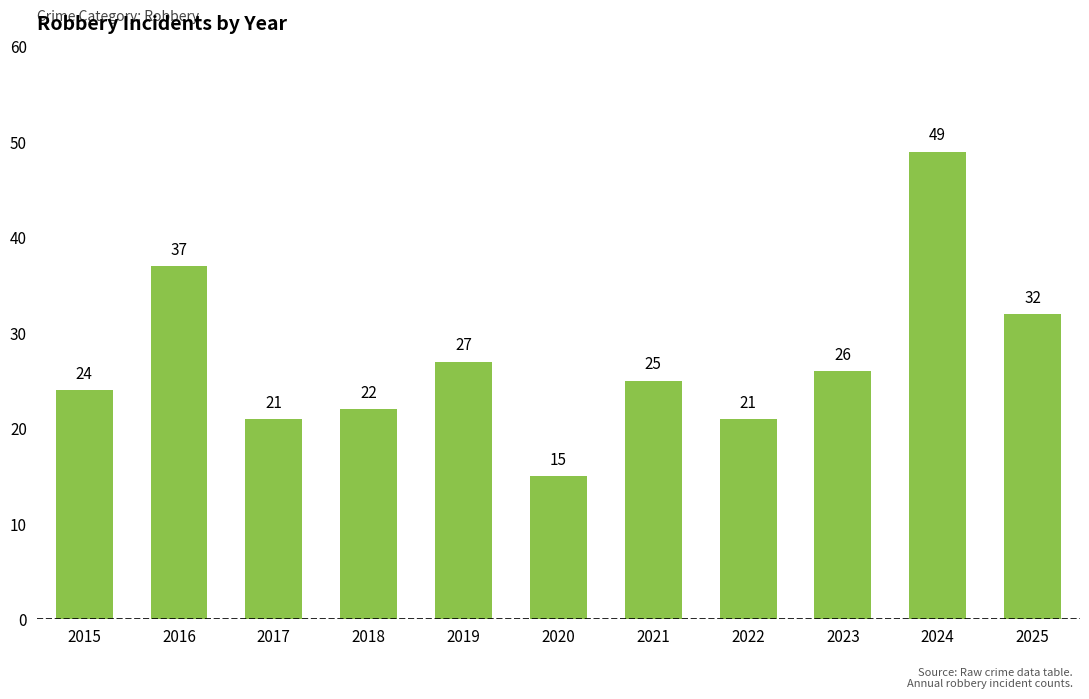

What is the value of the 9th bar from the left?

26